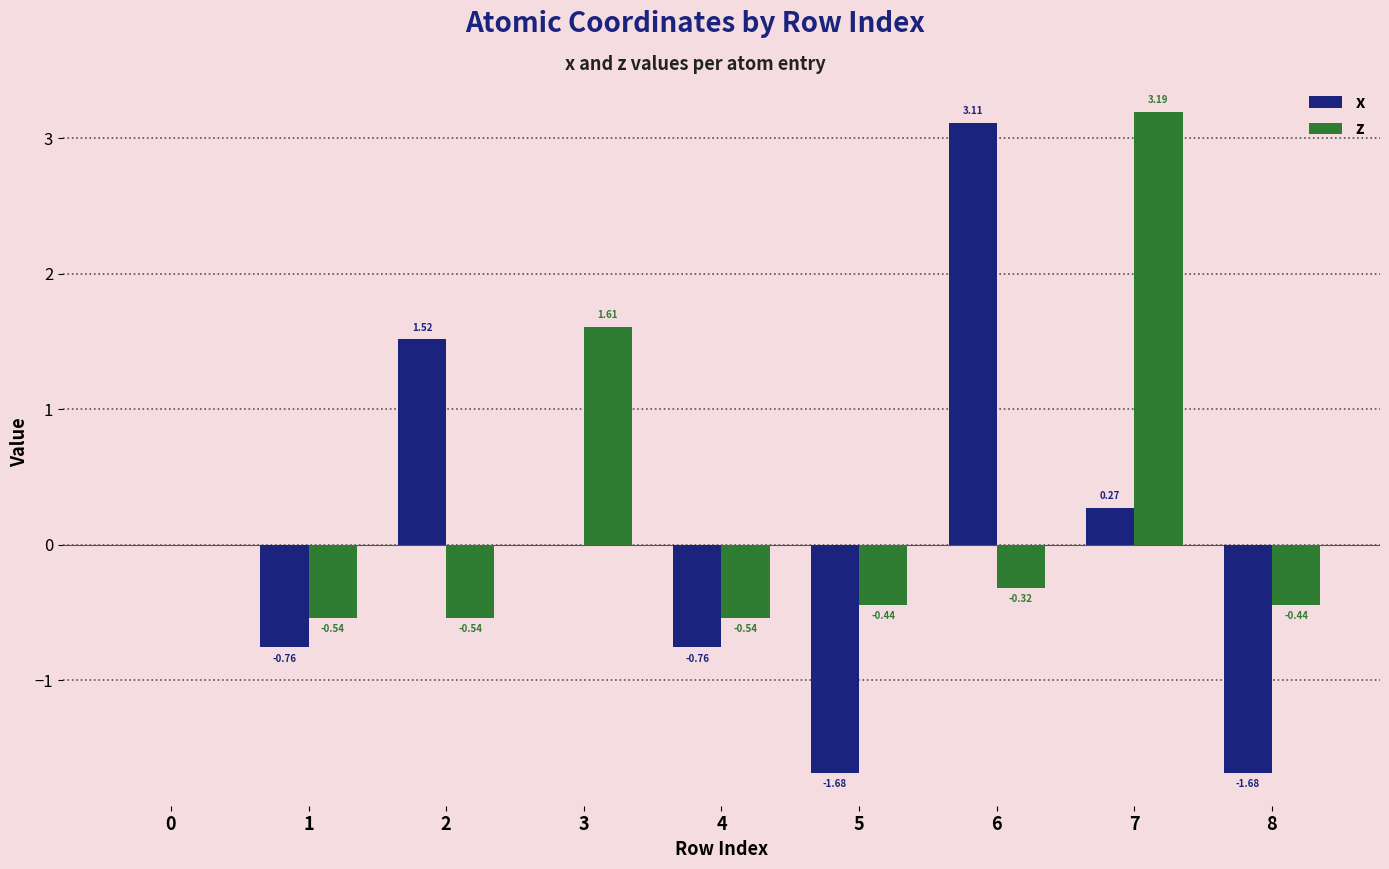

What is the total value across all series at 2?

1.0